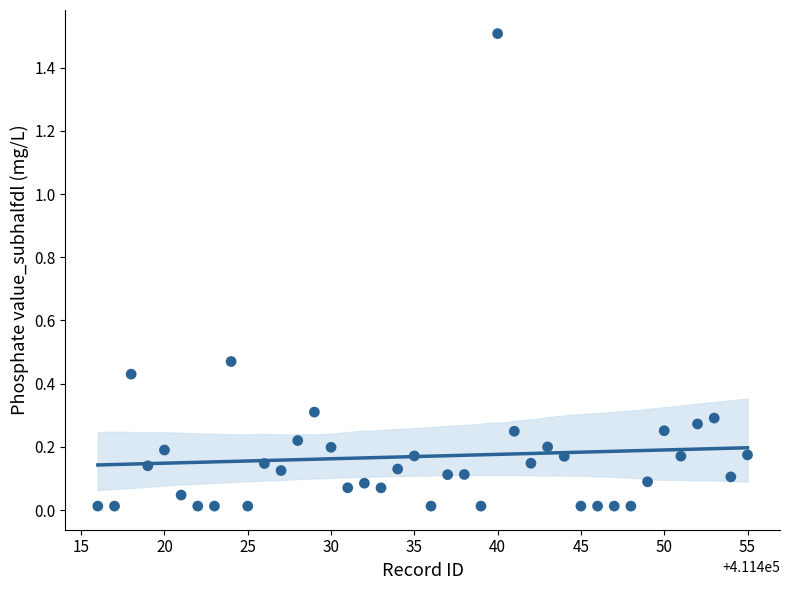

What is the range of Y values (max minus min)?

1.5